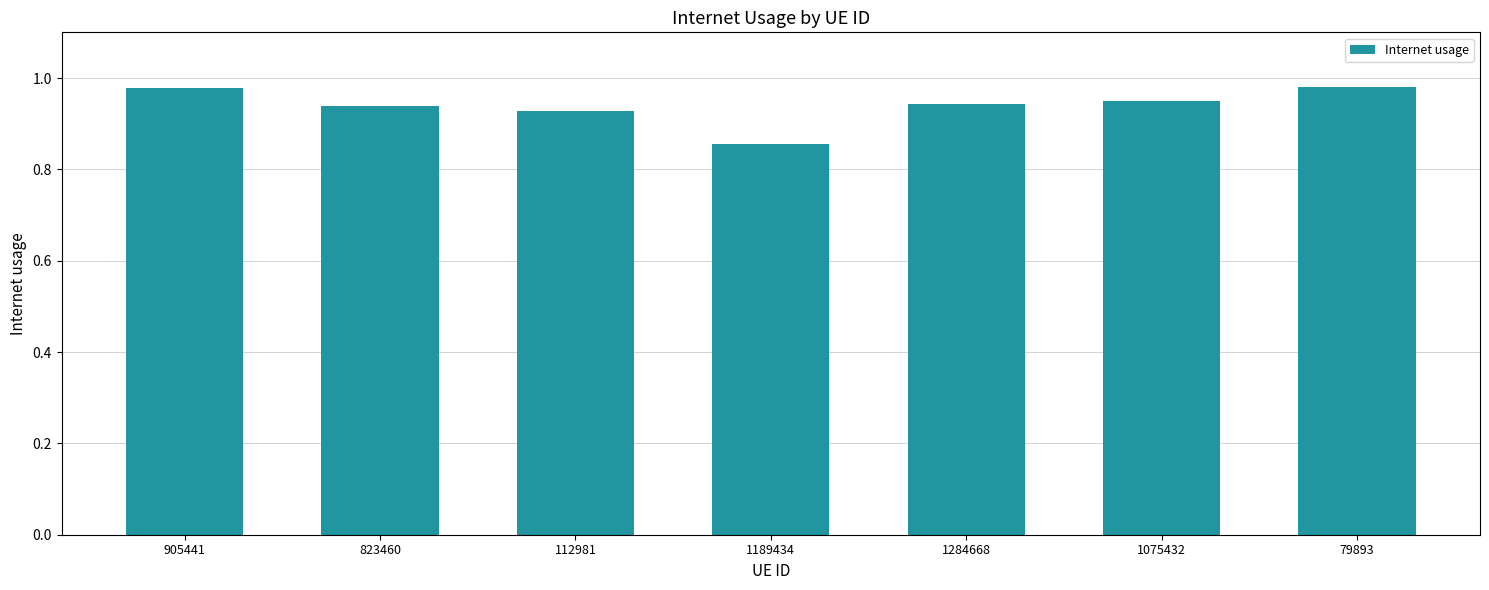

What is the difference between the maximum and minimum values?

0.1